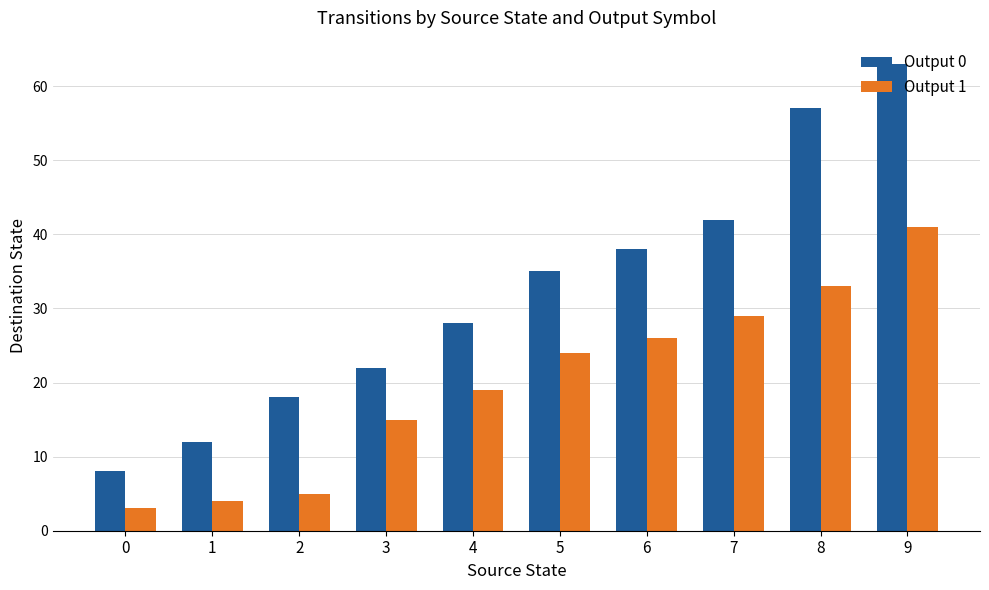

Does the chart contain stacked bars?

No